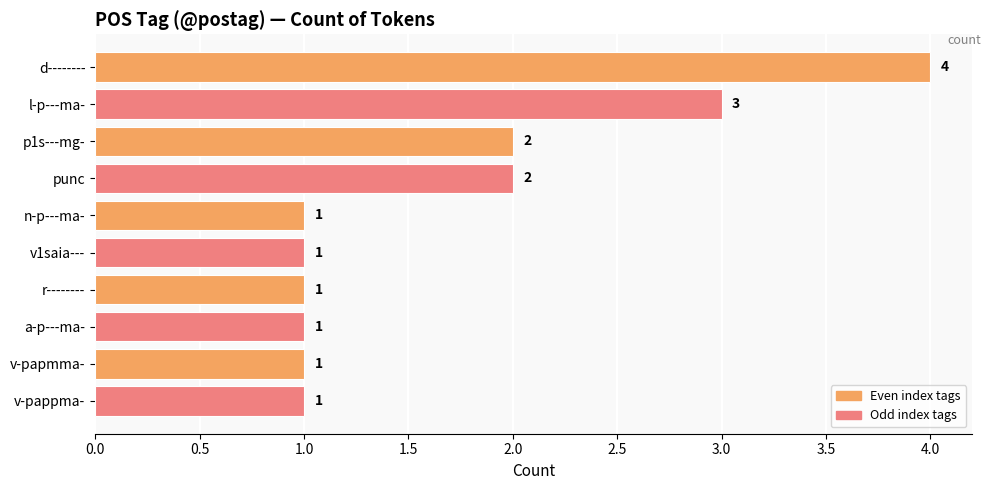

How many values are between 1 and 2?

8